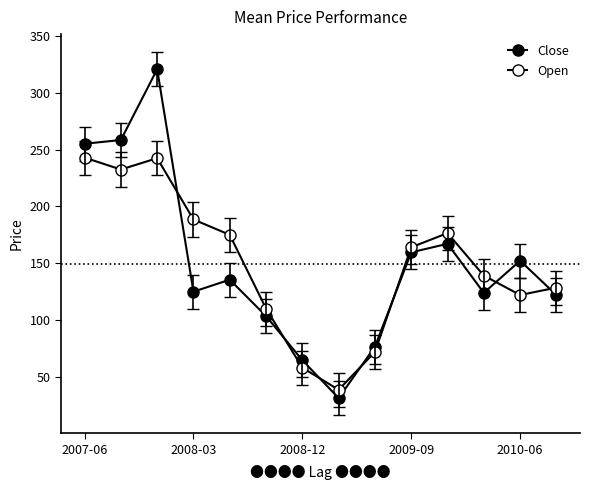

Does the chart display data point markers on the line(s)?

Yes